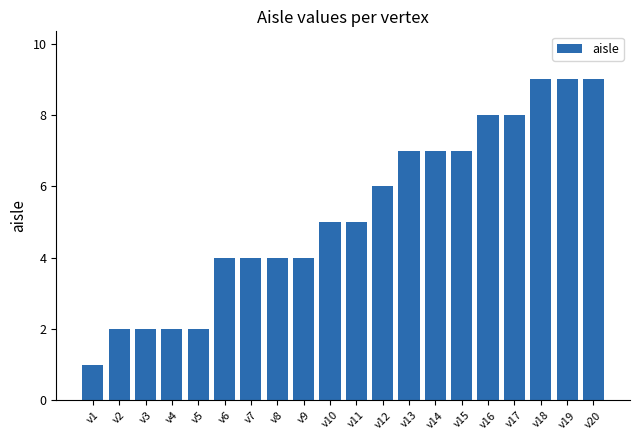

Which category has the lowest value across all series?

v1